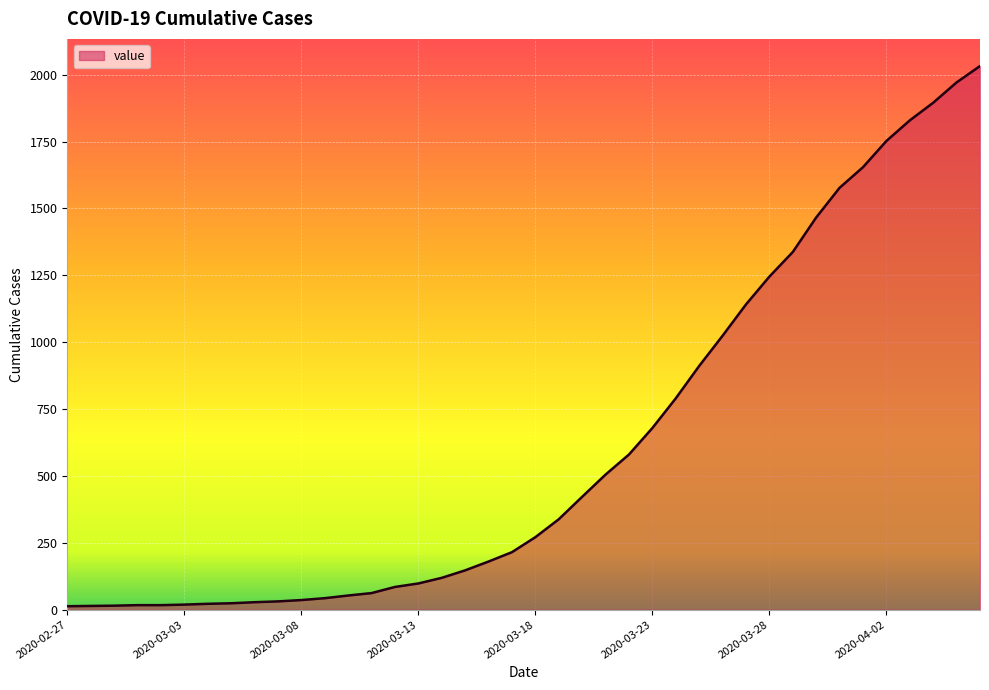

What is the maximum value shown in the chart?

2032